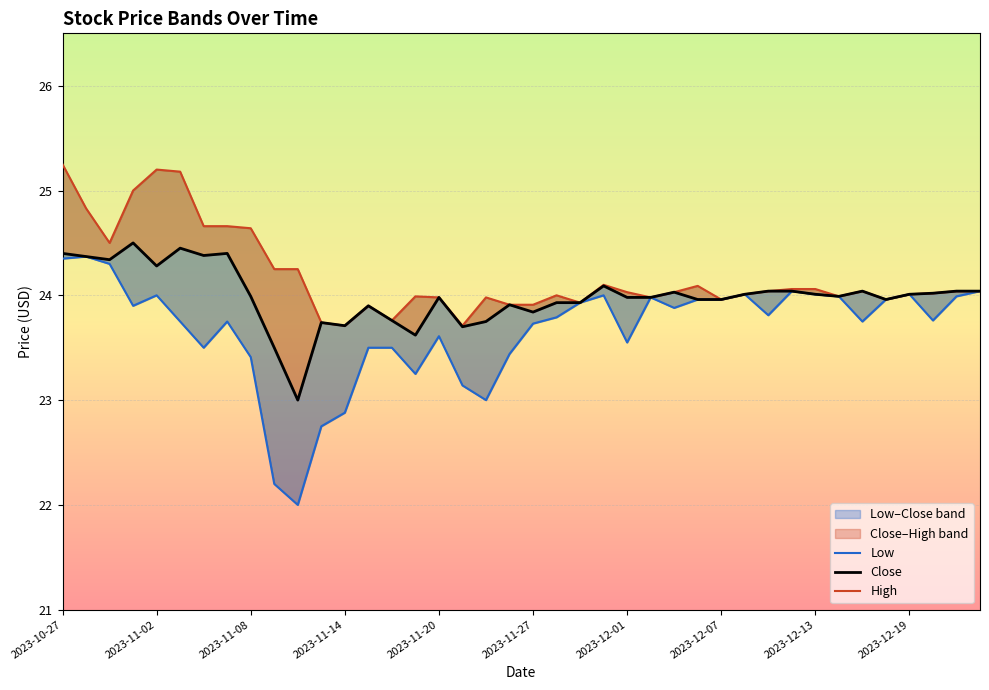

What is the sum of the High values at 2023-12-22 and 2023-11-16?

47.8